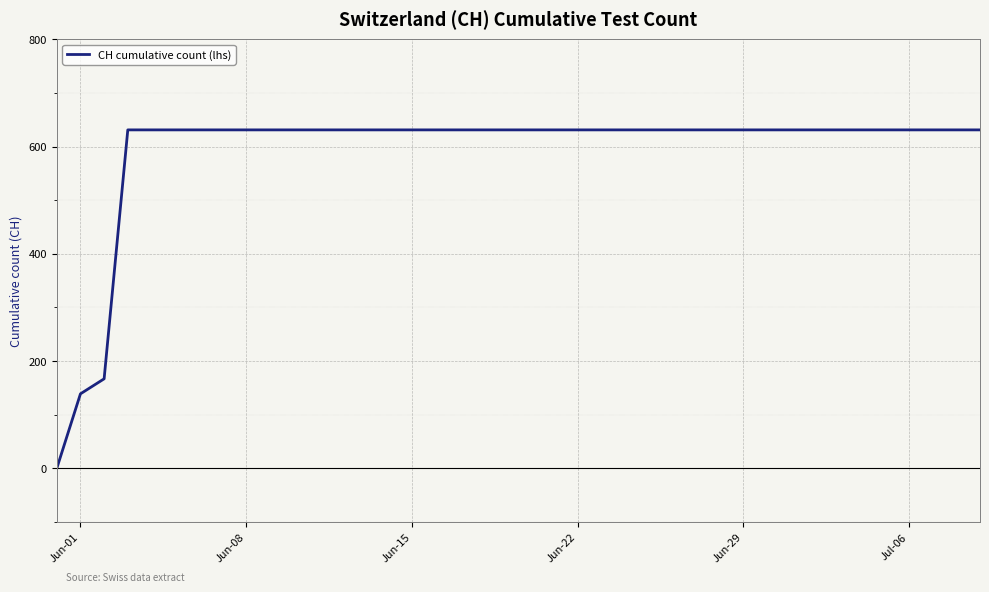

What is the maximum value shown in the chart?

631